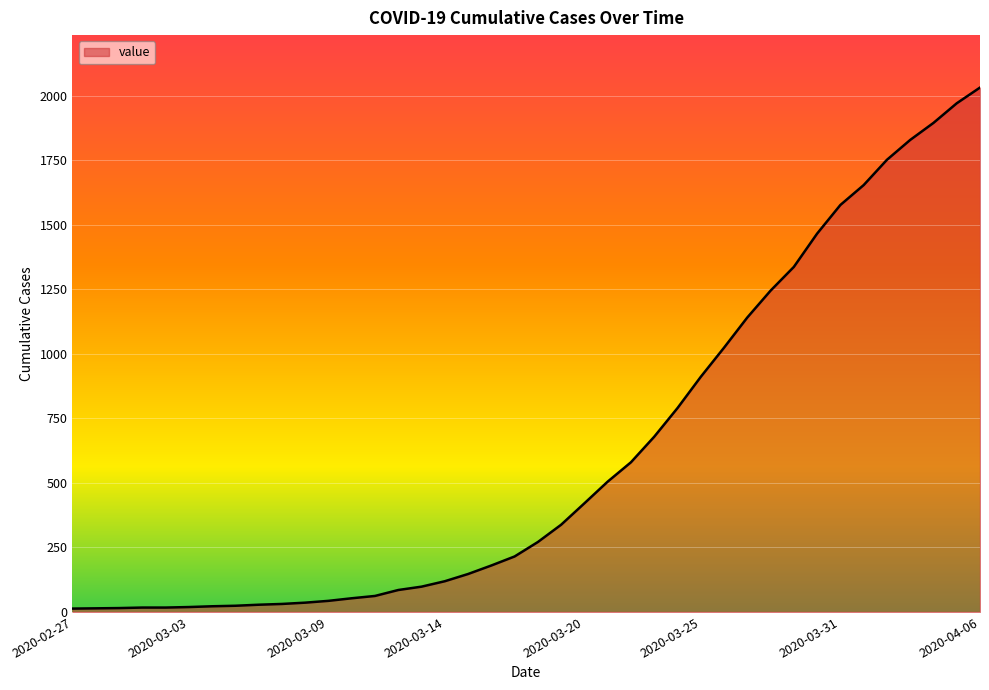

What is the difference between the maximum and minimum values?

2019